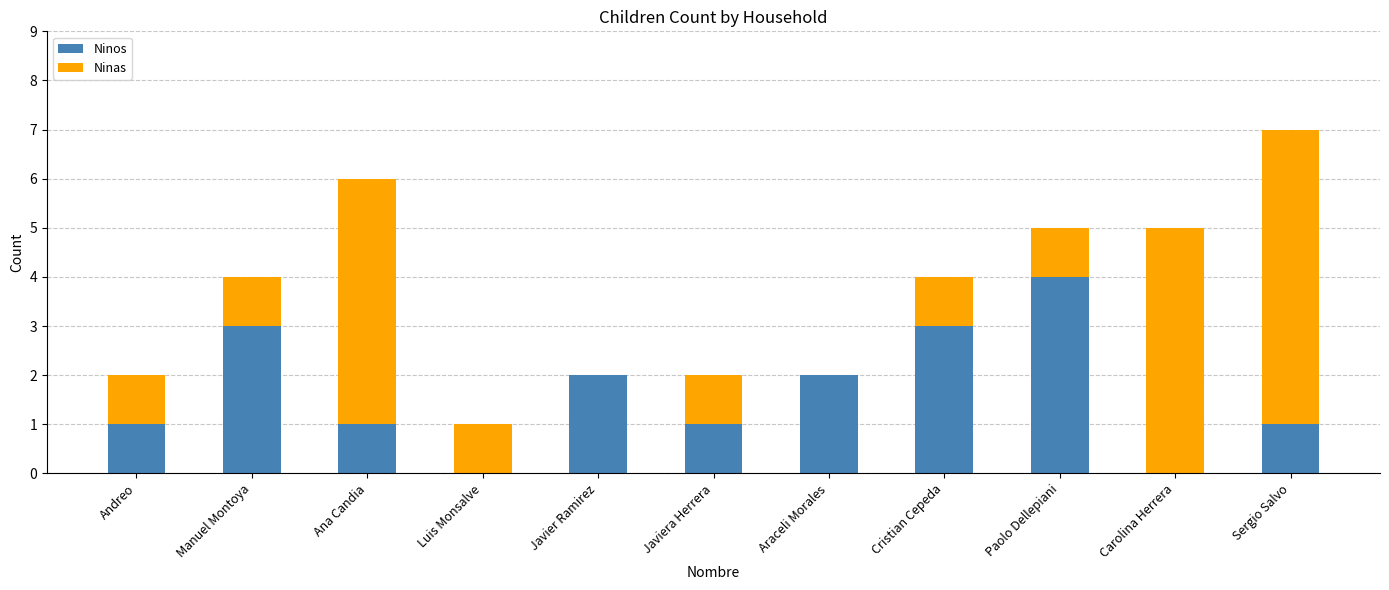

Is it true that Ninos equals 2 at Andreo?

False